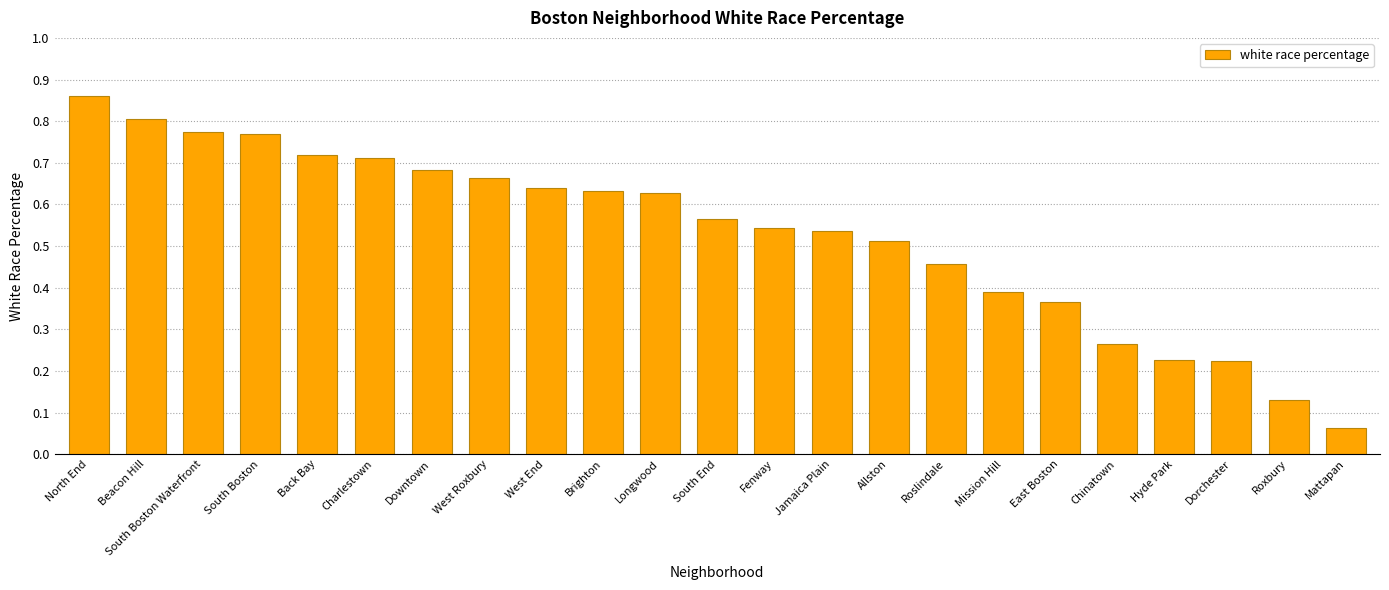

Is it true that the value at South Boston Waterfront is 0.5?

False